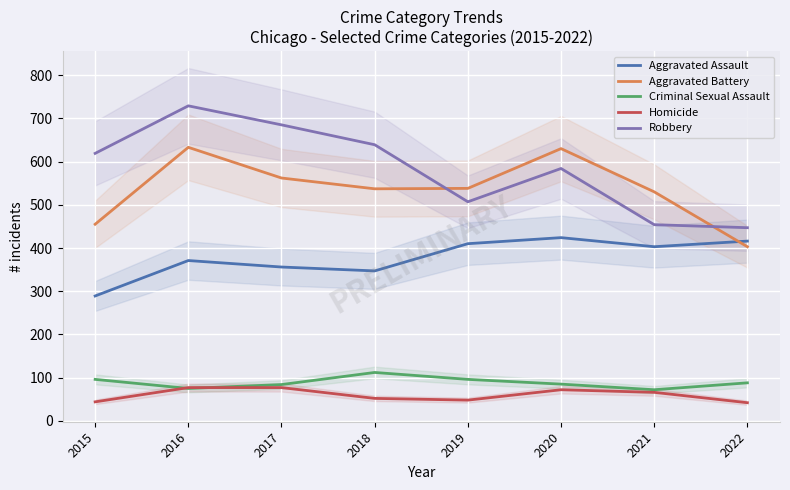

What is the value of the Homicide point at the 5th from the left?

48